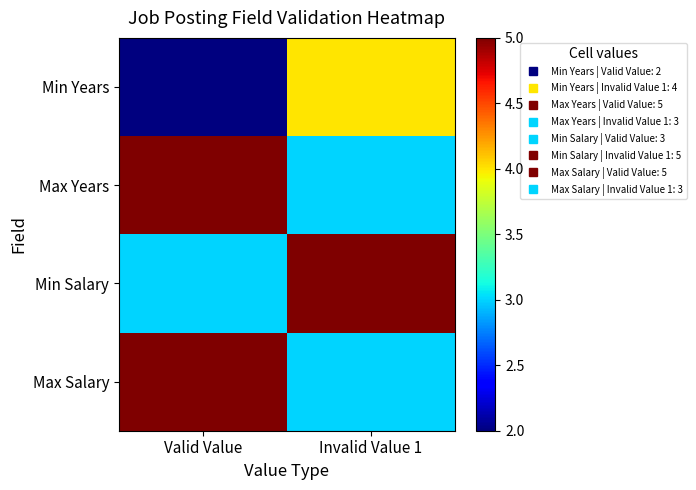

Which series has the widest spread of values?

Min Years